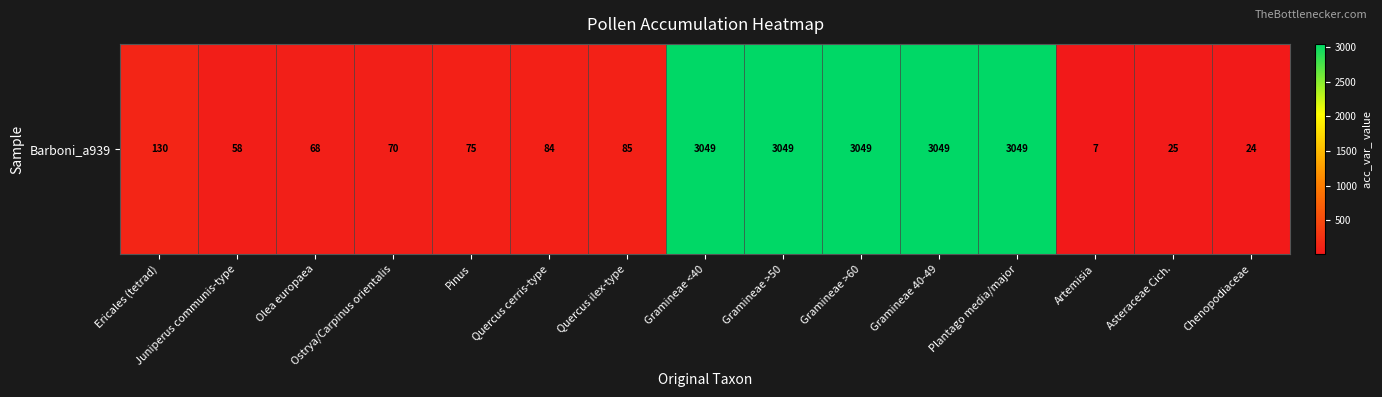

Rank the categories by value from lowest to highest.

Artemisia, Chenopodiaceae, Asteraceae Cich., Juniperus communis-type, Olea europaea, Ostrya/Carpinus orientalis, Pinus, Quercus cerris-type, Quercus ilex-type, Ericales (tetrad), Gramineae <40, Gramineae >50, Gramineae >60, Gramineae 40-49, Plantago media/major